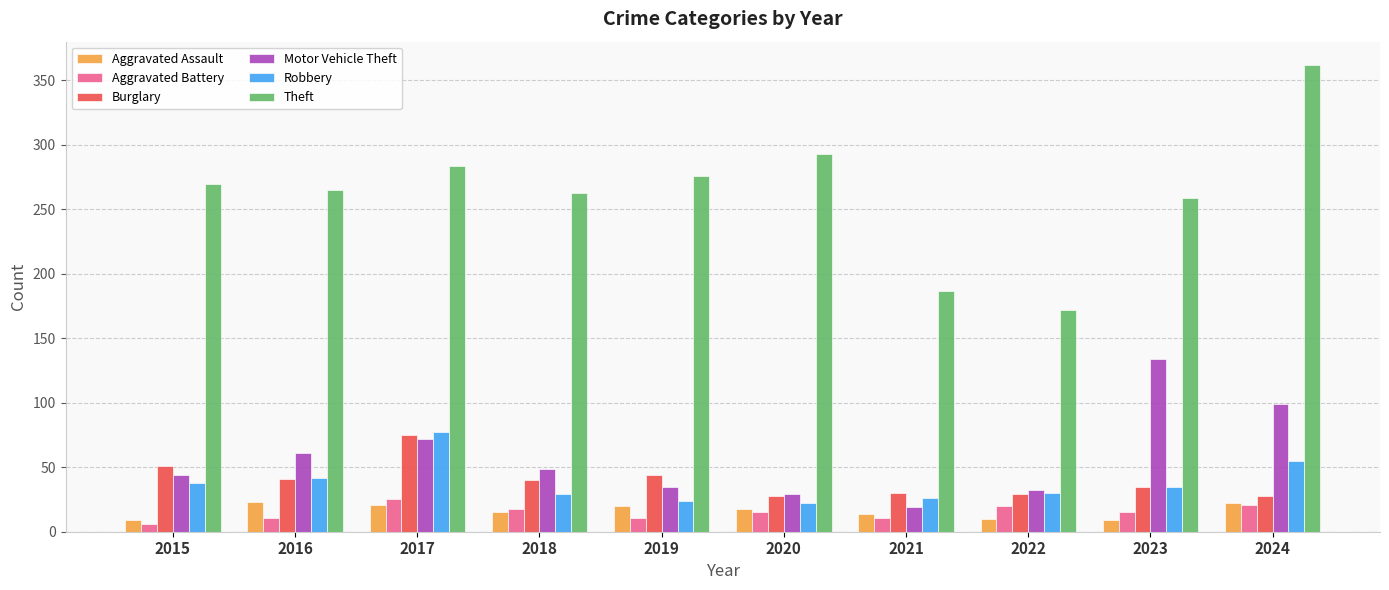

What is the difference between the maximum and minimum values in the Theft series?

190